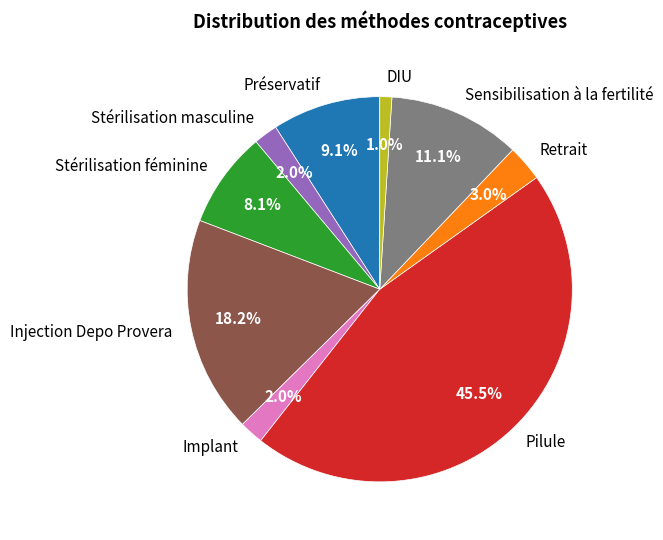

Which slice is the smallest?

DIU